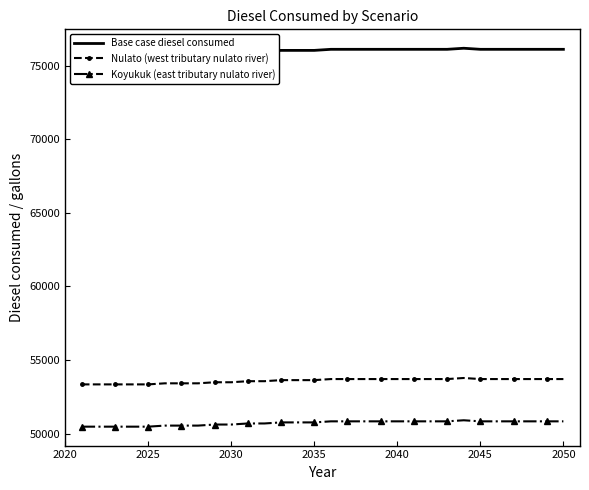

True or false: Nulato (west tributary nulato river) and Koyukuk (east tributary nulato river) cross at least once.

False